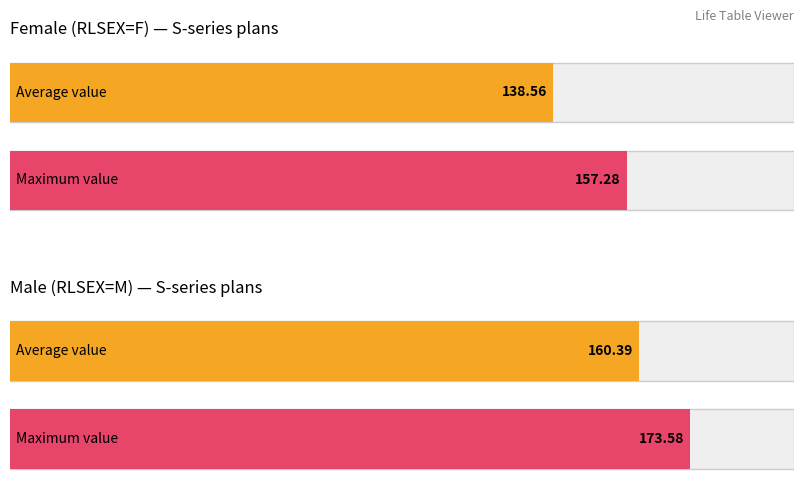

What are all the series names shown in the legend?

Female, Male